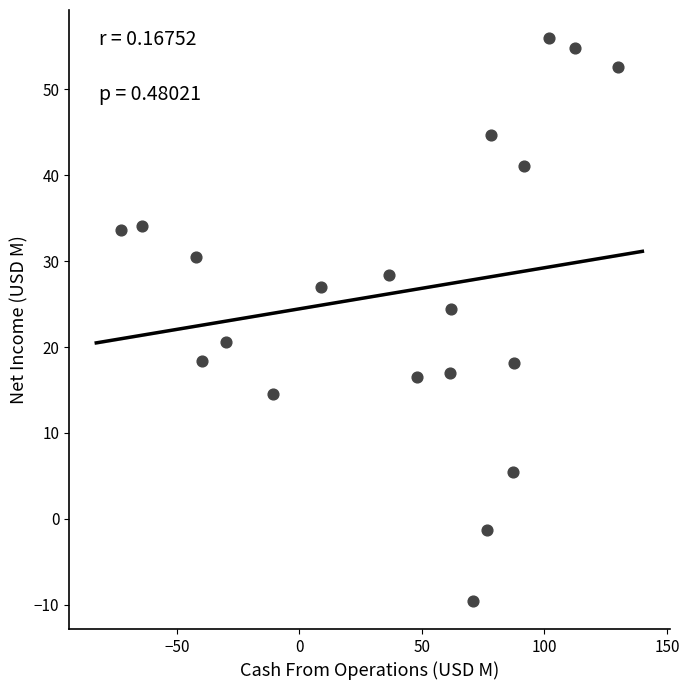

What is the range of X values (max minus min)?

202.8